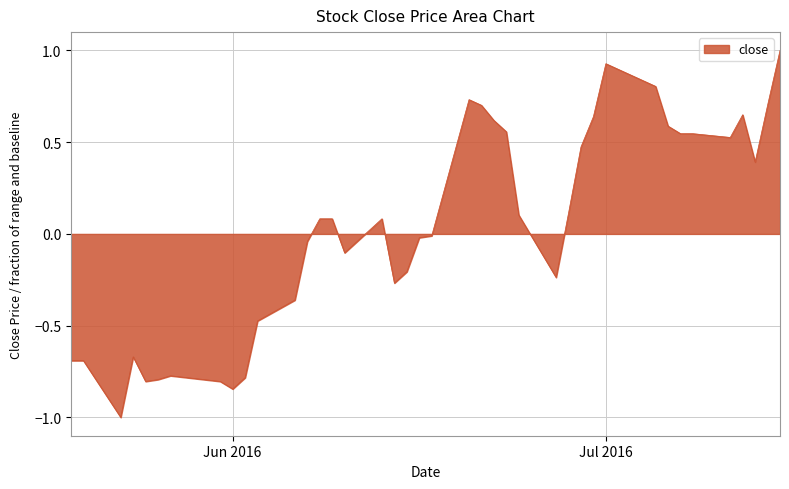

What is the smallest value displayed?

-1.0